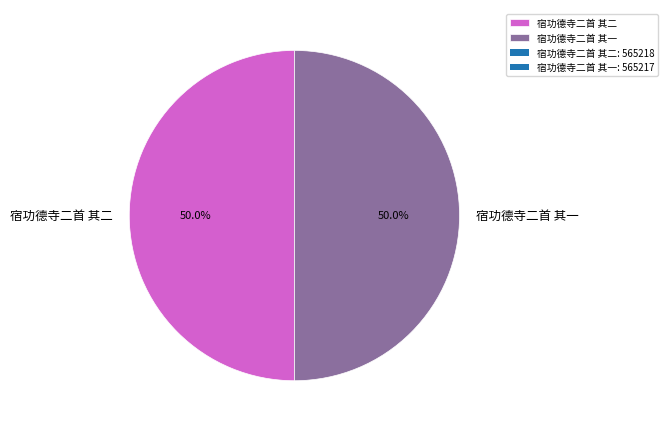

What portion of the pie excludes 宿功德寺二首 其二?

50.0%